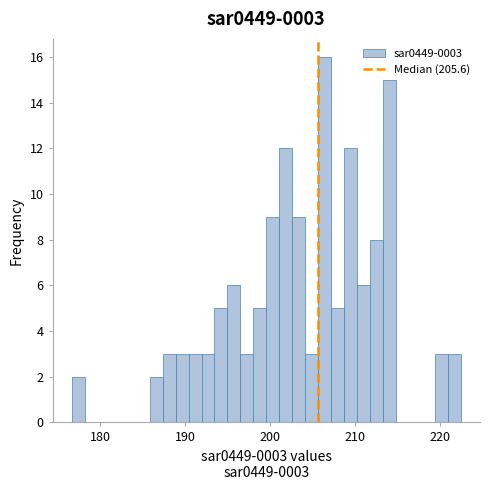

Around what value on the x-axis is the tallest bar? Give the approximate position of its centre, as read against the axis.

206